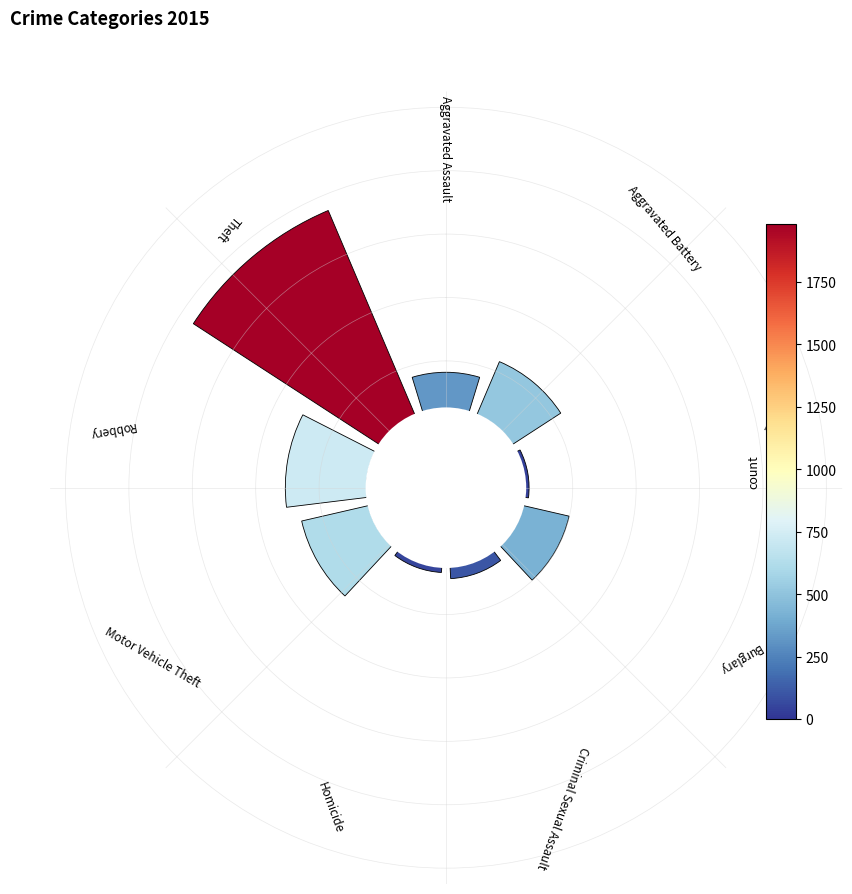

Rank the categories by value from highest to lowest.

Theft, Robbery, Motor Vehicle Theft, Aggravated Battery, Burglary, Aggravated Assault, Criminal Sexual Assault, Homicide, Arson